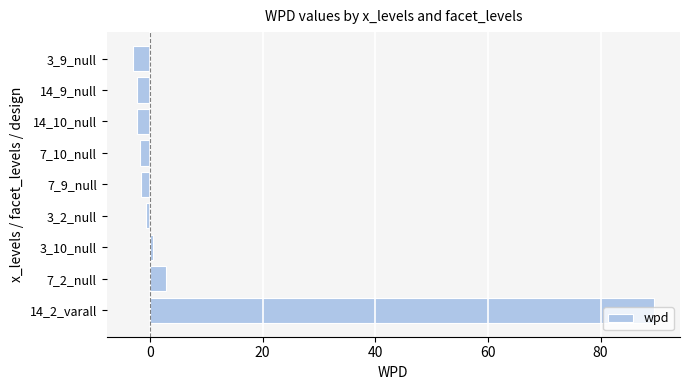

What is the smallest value displayed?

-3.1